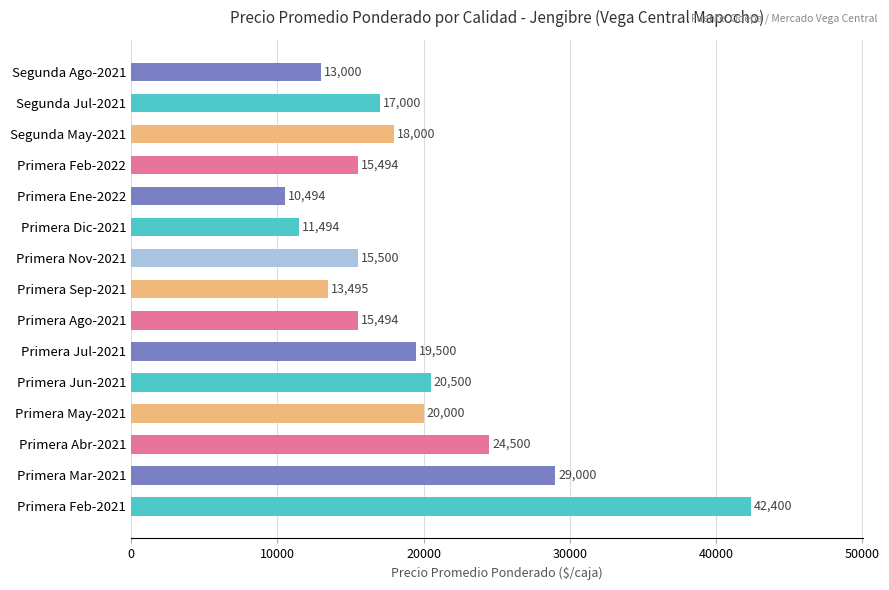

What is the difference between the maximum and minimum values?

31906